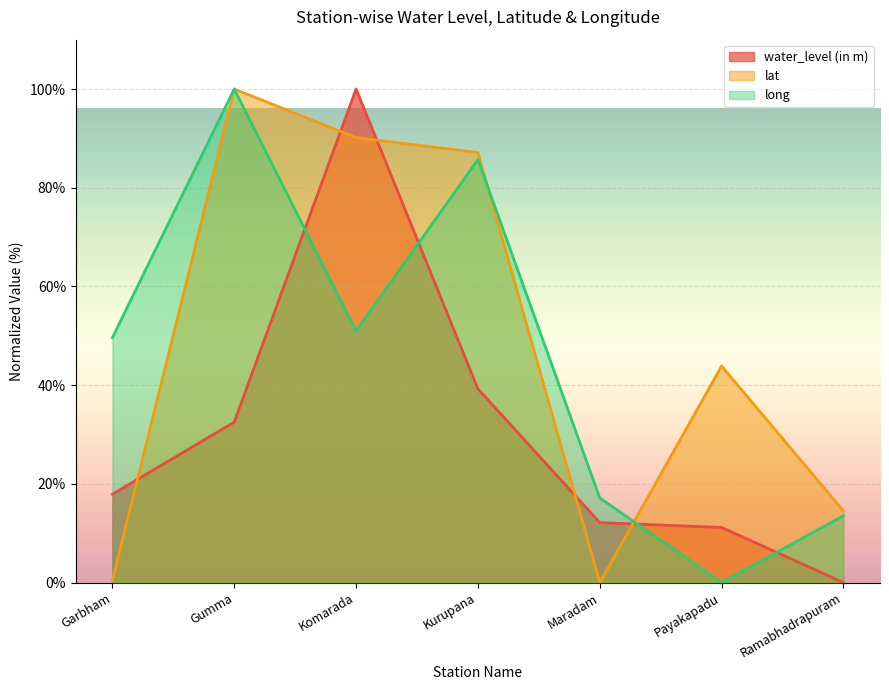

What is the average value of the long series?

45.3